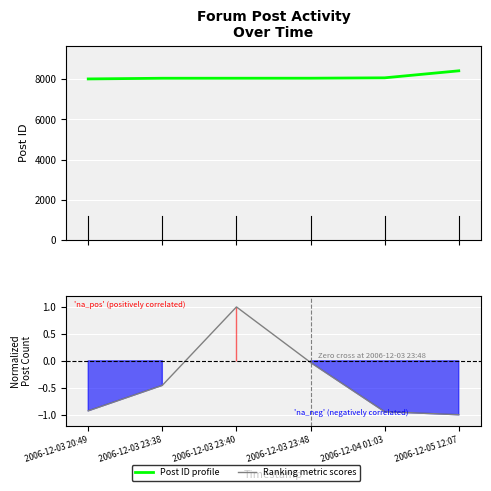

How many data points in Post ID profile are above 8063?

2